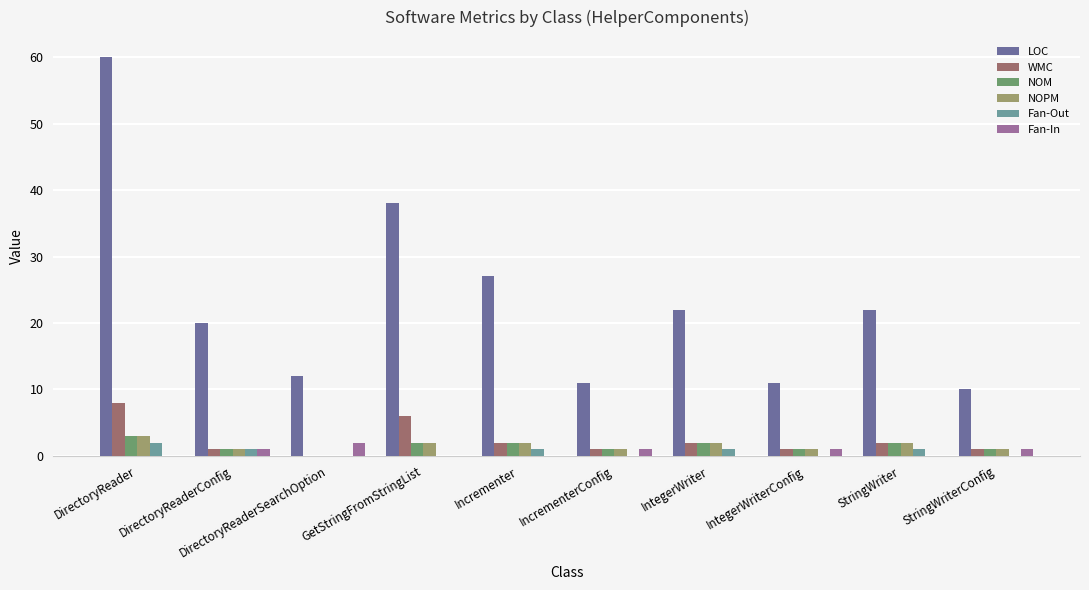

Are the bars horizontal?

No